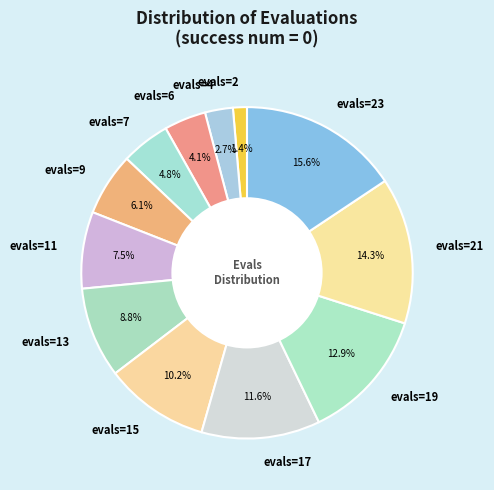

To the nearest percent, what is the difference between the evals=13 and evals=9 slice percentages?

3%